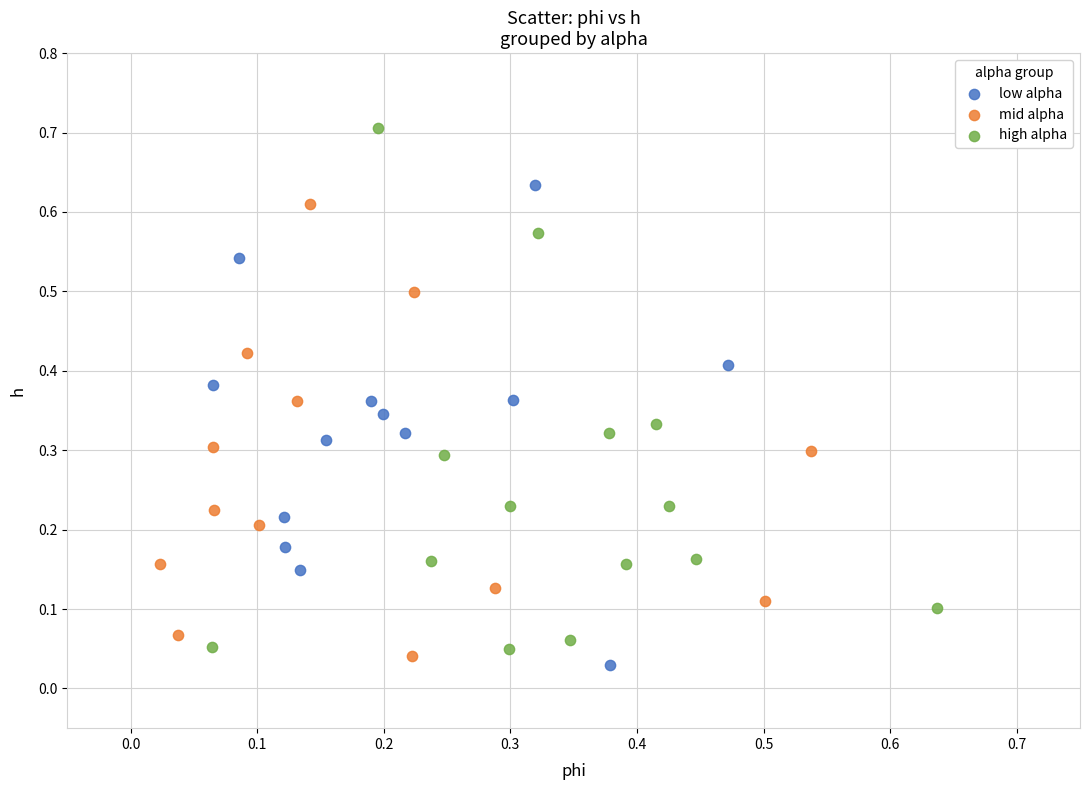

Which series has the largest Y range (max minus min)?

high alpha